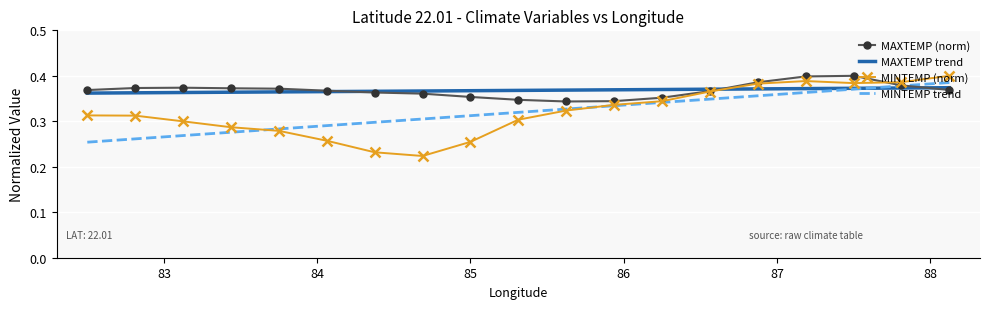

At how many categories does at least one series exceed 0?

19